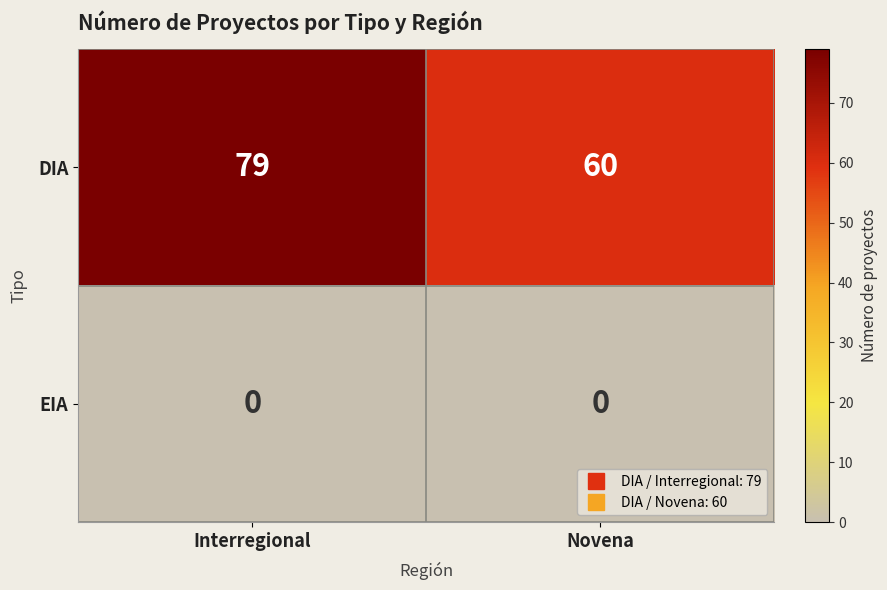

Count the number of categories in the chart.

2